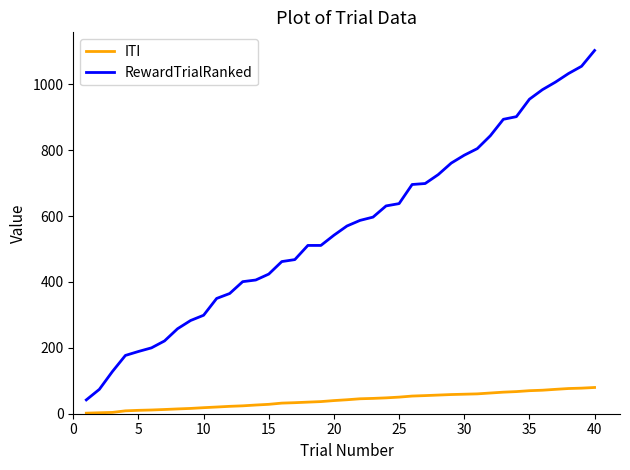

True or false: ITI and RewardTrialRanked intersect in this chart.

False